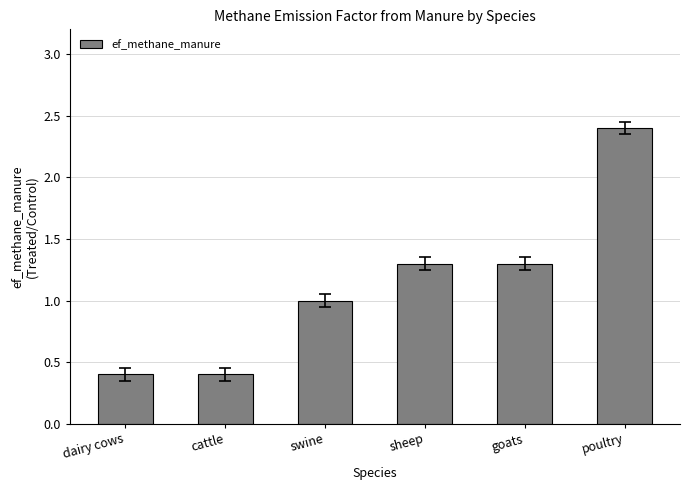

How many categories are shown in the chart?

6